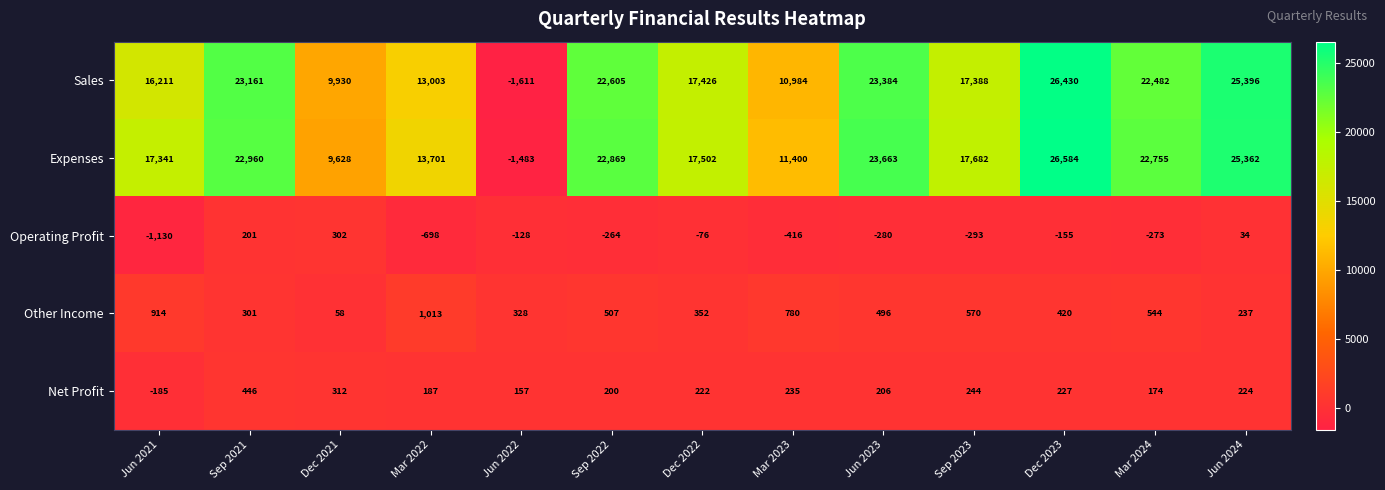

What is the average value of the Other Income series?

502